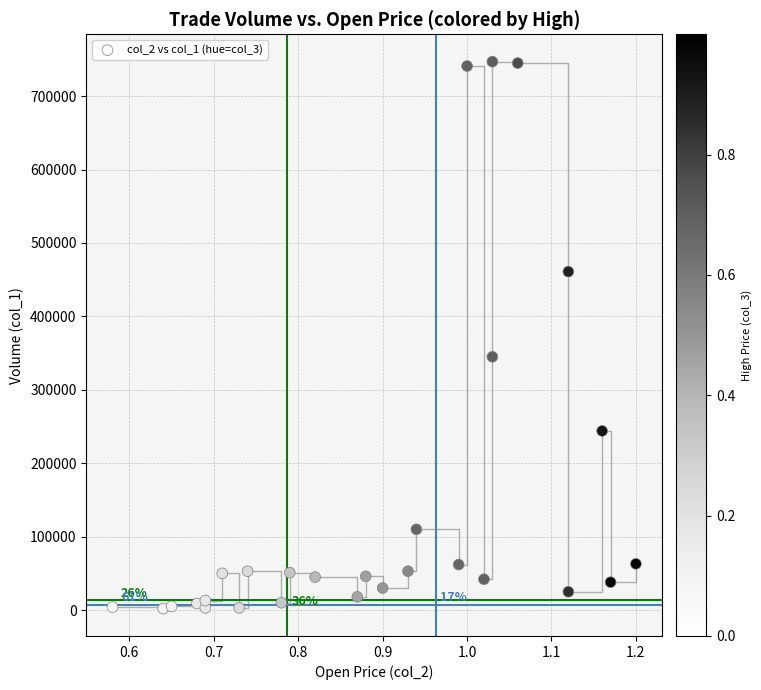

What is the range of Y values (max minus min)?

745000